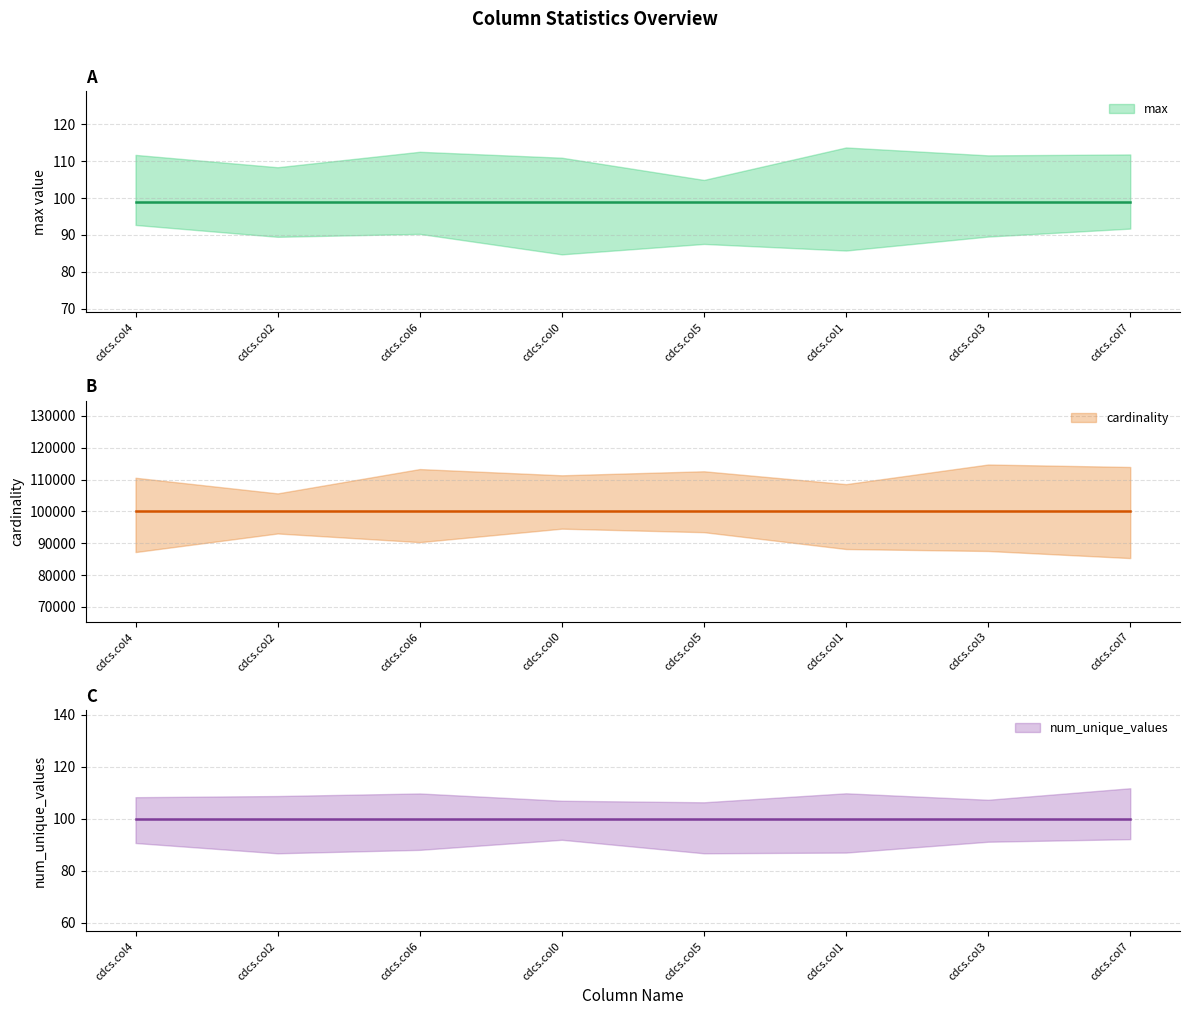

Is this an area chart (filled region under the line)?

No